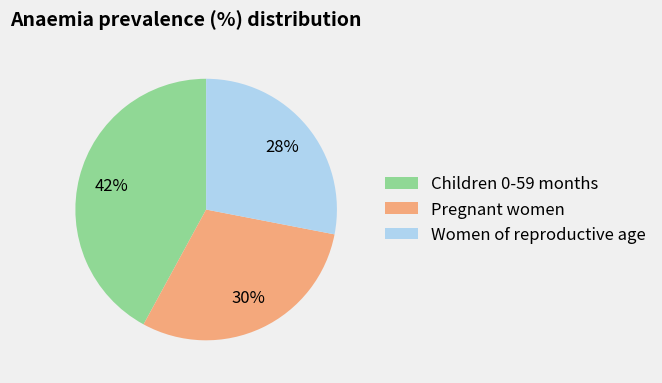

Does Pregnant women account for over 50% of the chart?

No